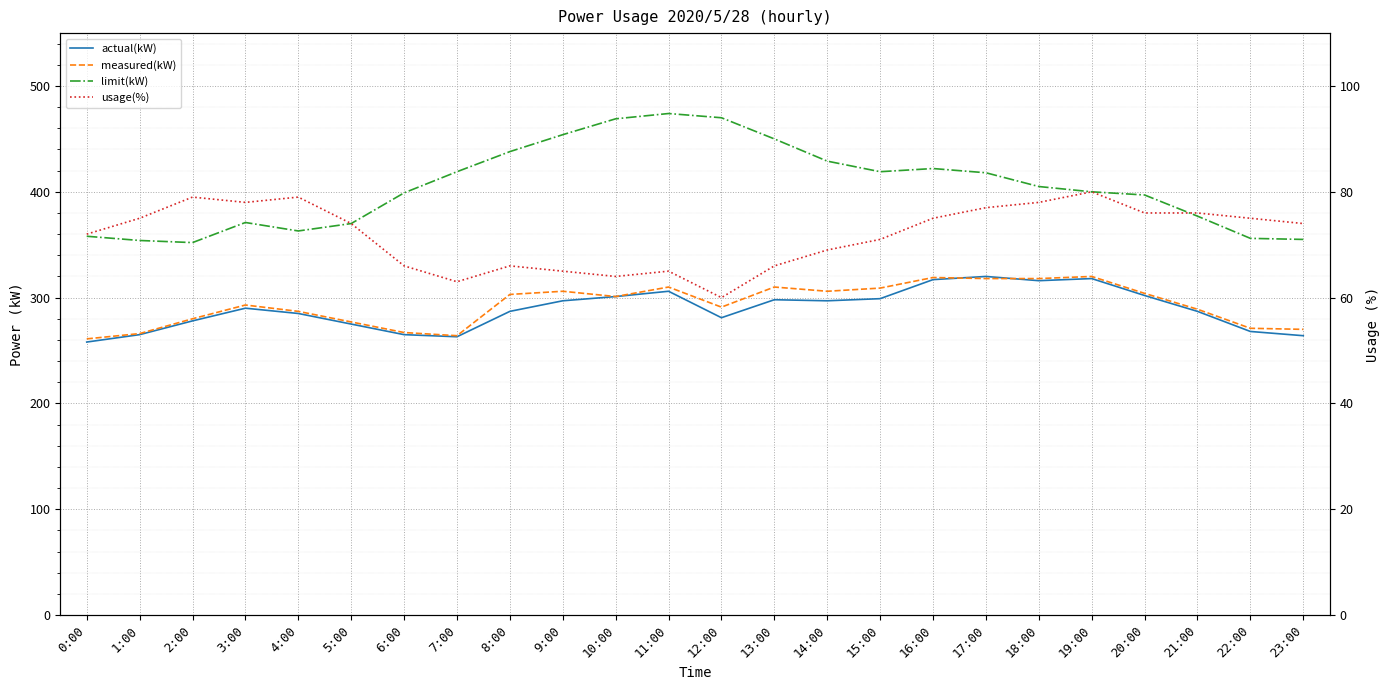

List the series in order of their peak value, lowest first.

usage(%), actual(kW), measured(kW), limit(kW)